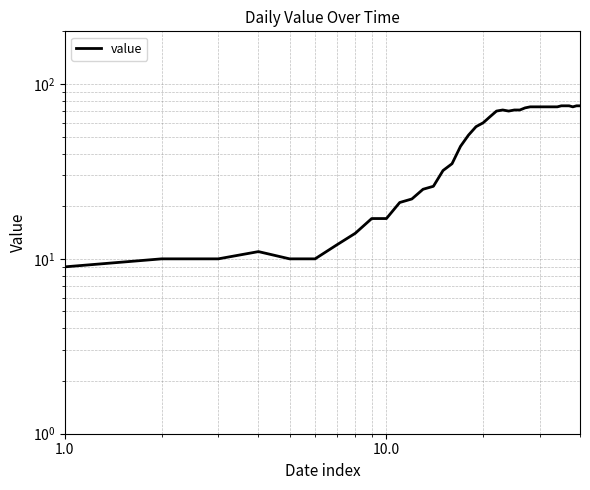

How many values are below 65?

20